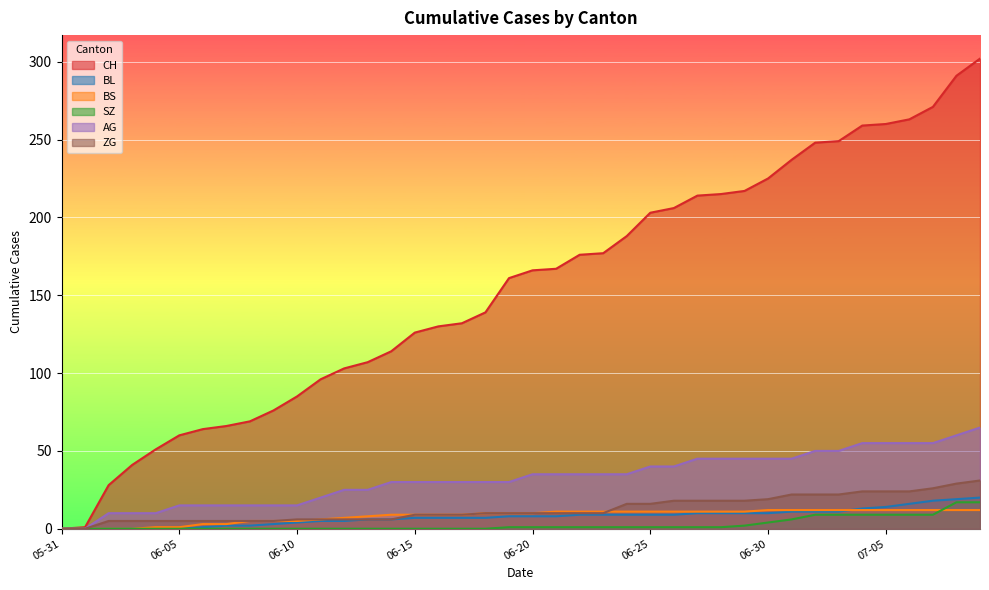

True or false: AG and ZG cross at least once.

False